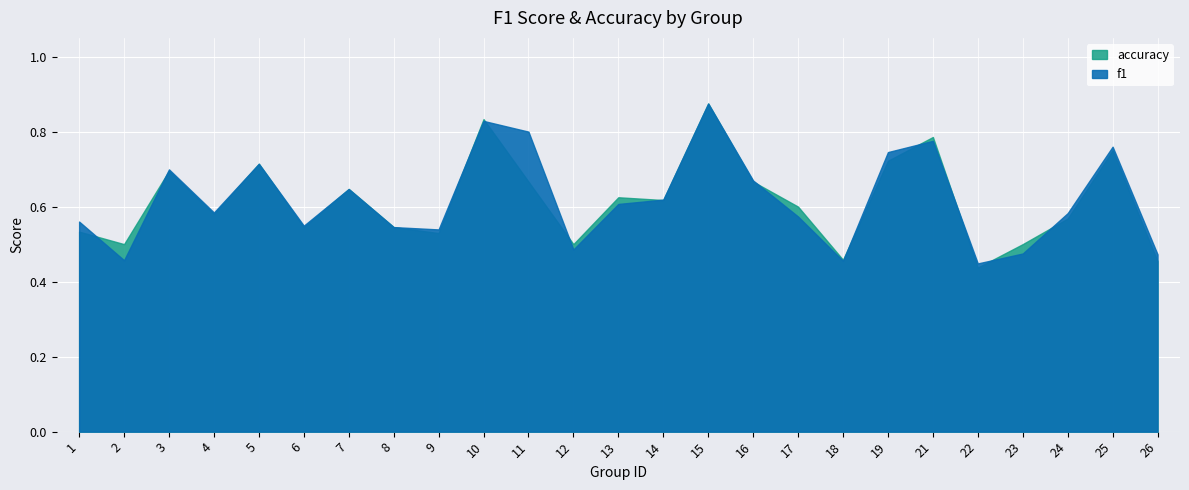

How many times do f1 and accuracy cross each other?

12